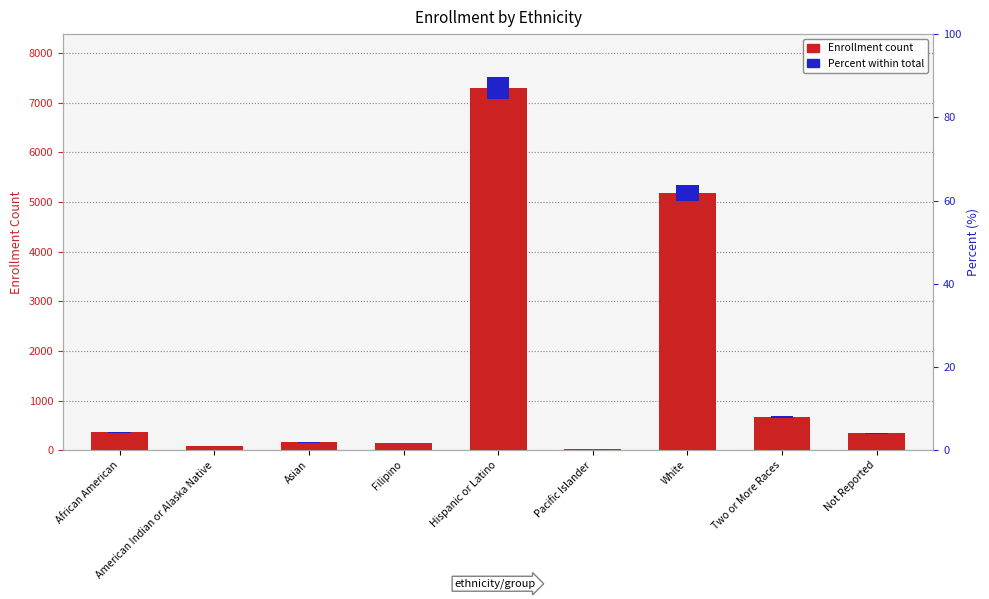

At which label does Enrollment first exceed 343?

African American